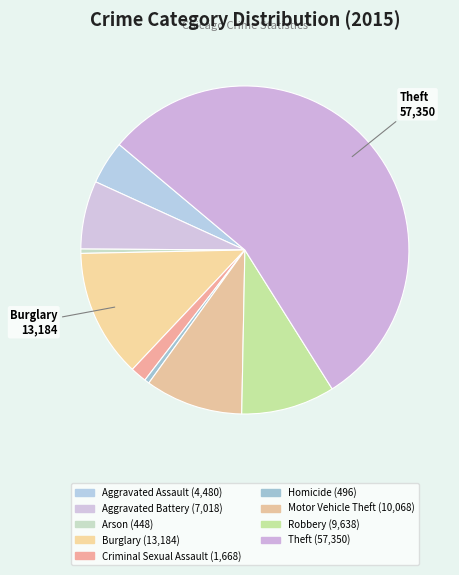

Which category accounts for the majority?

Theft